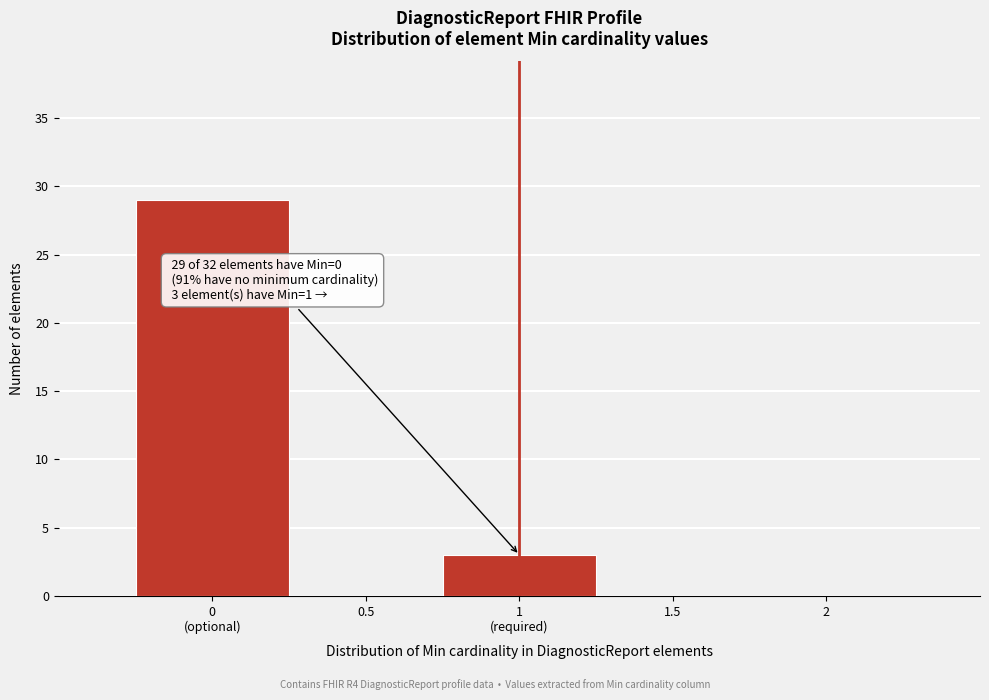

Is it true that the value at 0.5 is -11?

False